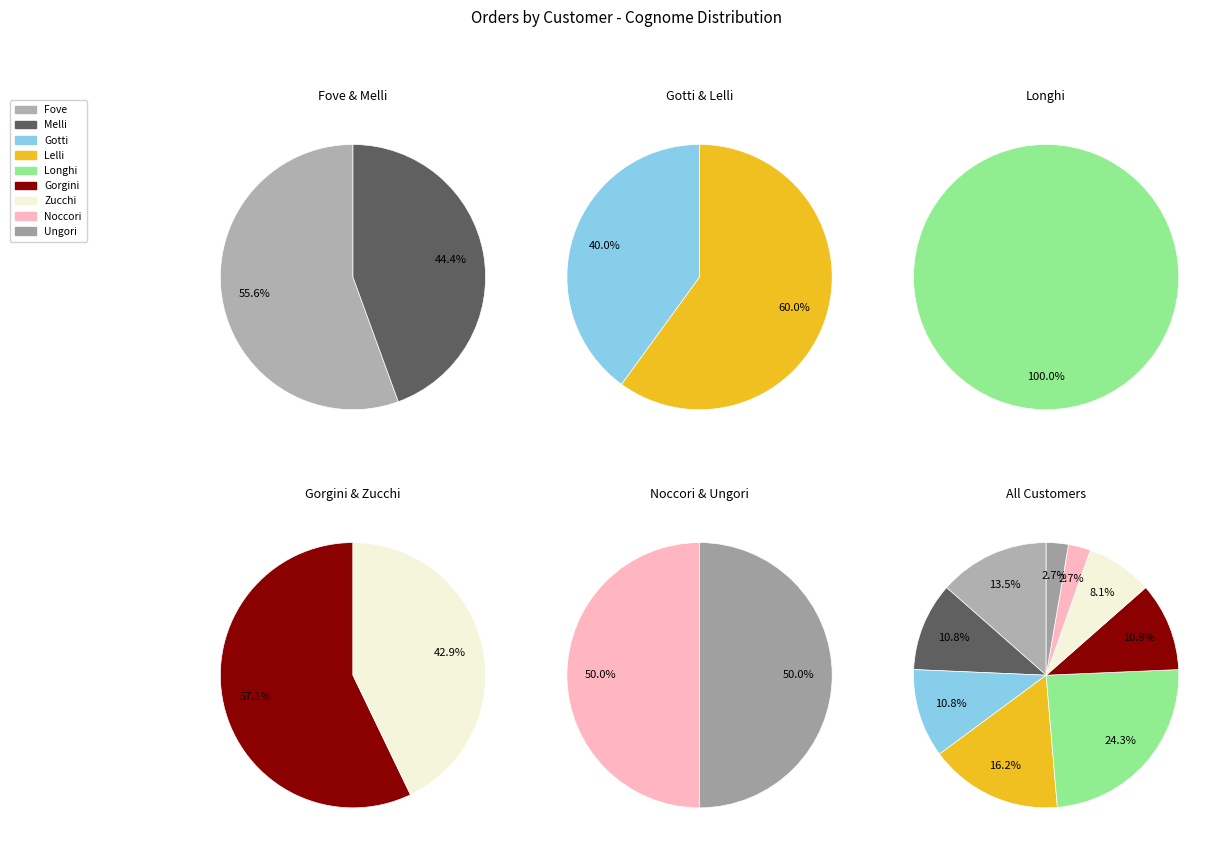

True or false: Ungori accounts for 3% of the total.

True